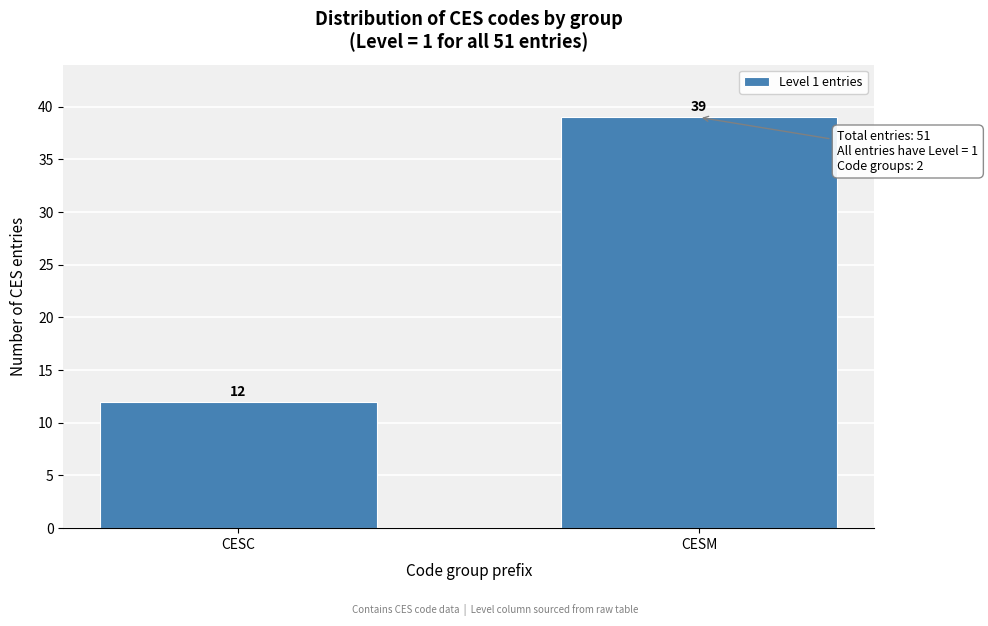

Reading left to right, what are all the values shown in this chart?

12	39